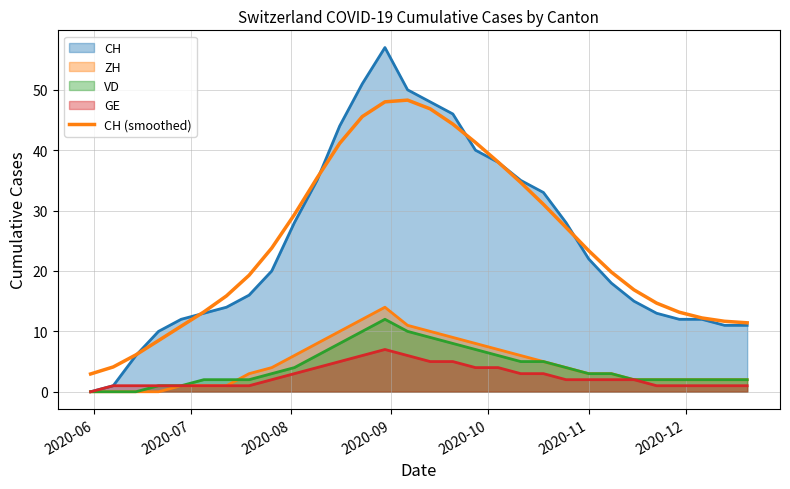

Count the number of values greater than 23.

15